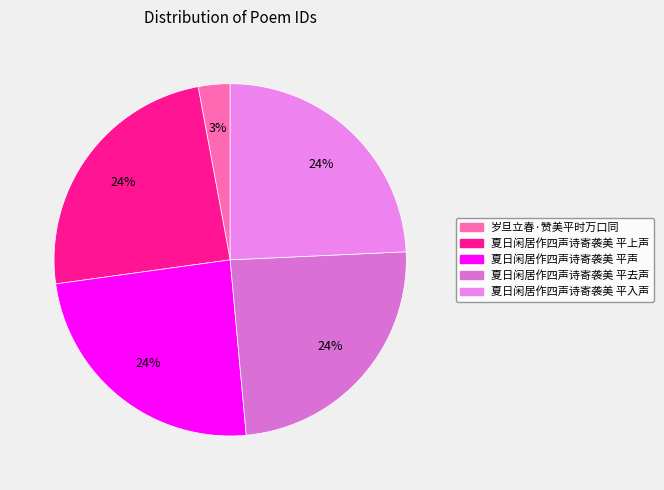

To the nearest percent, what is the average slice percentage?

20%